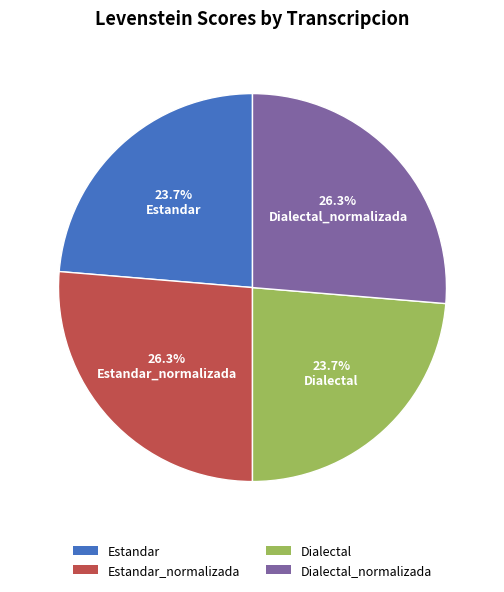

How much of the chart is everything except Estandar_normalizada?

73.7%